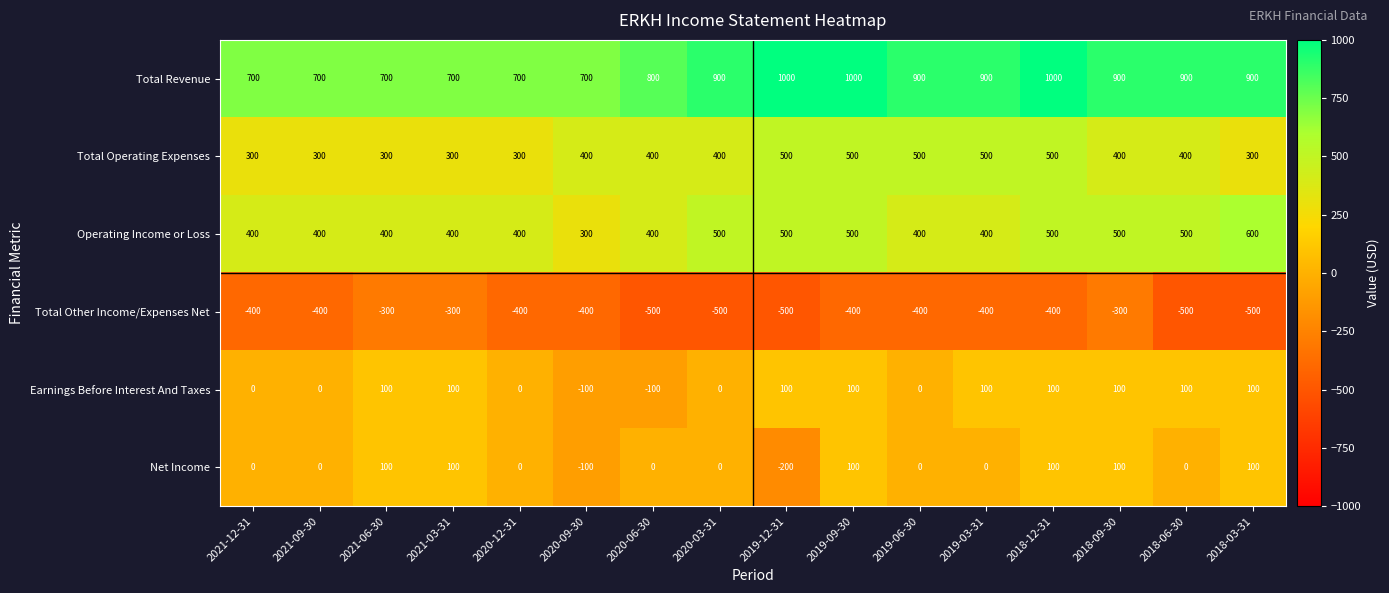

What is the difference between the highest and lowest values at 2018-06-30?

1400